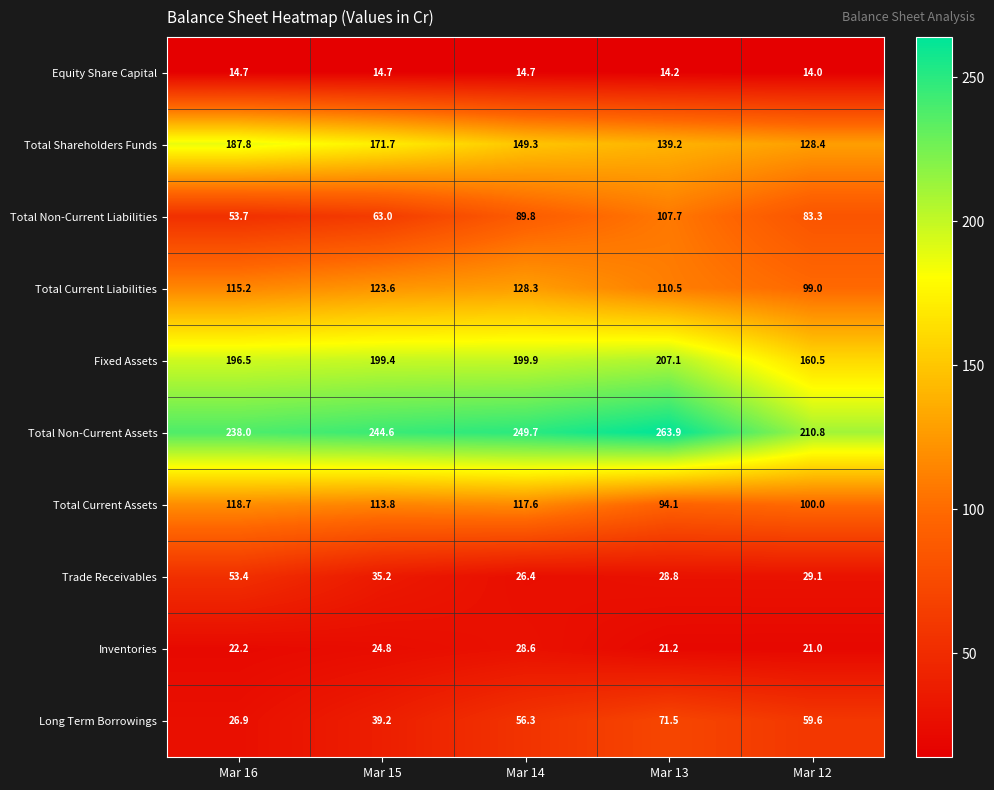

How many series are shown in this chart?

10